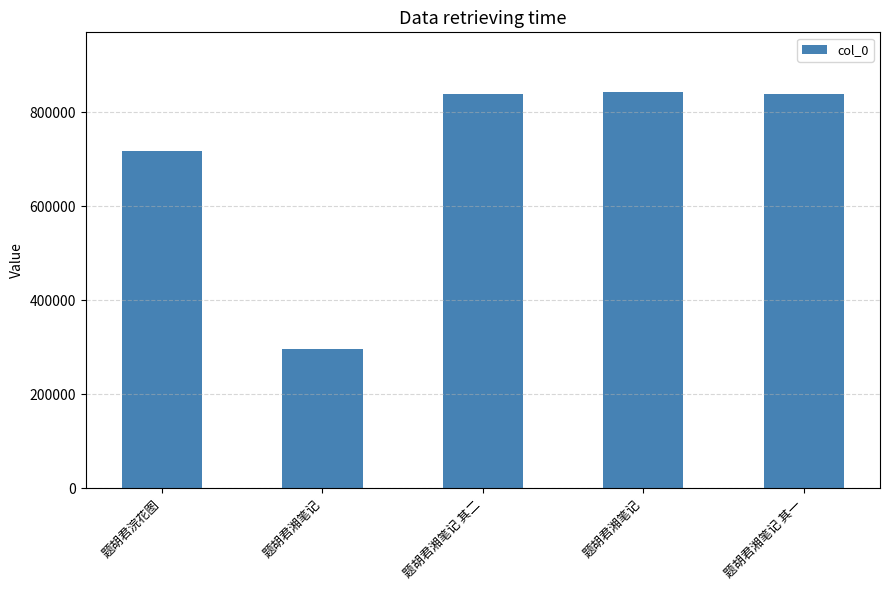

What is the sum of the values at 题胡君湘笔记 其二 and 题胡君湘笔记?

1136334